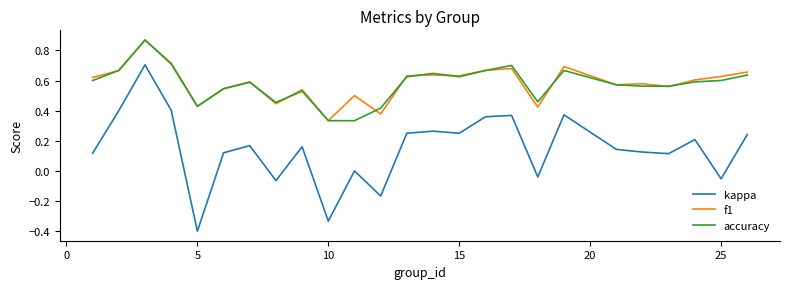

Which series has the widest spread of values?

kappa